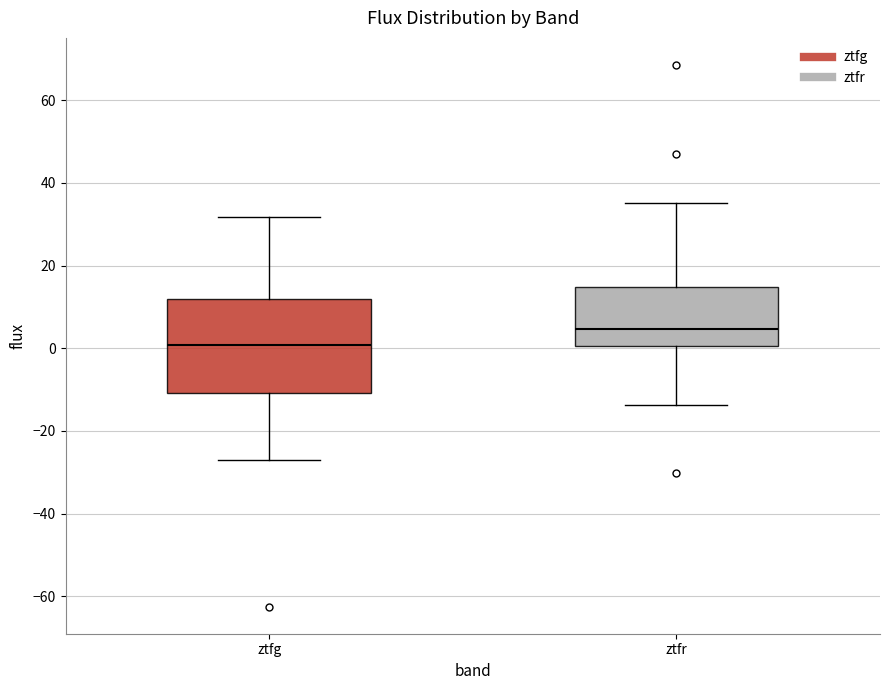

Which box has the lowest median line?

ztfg